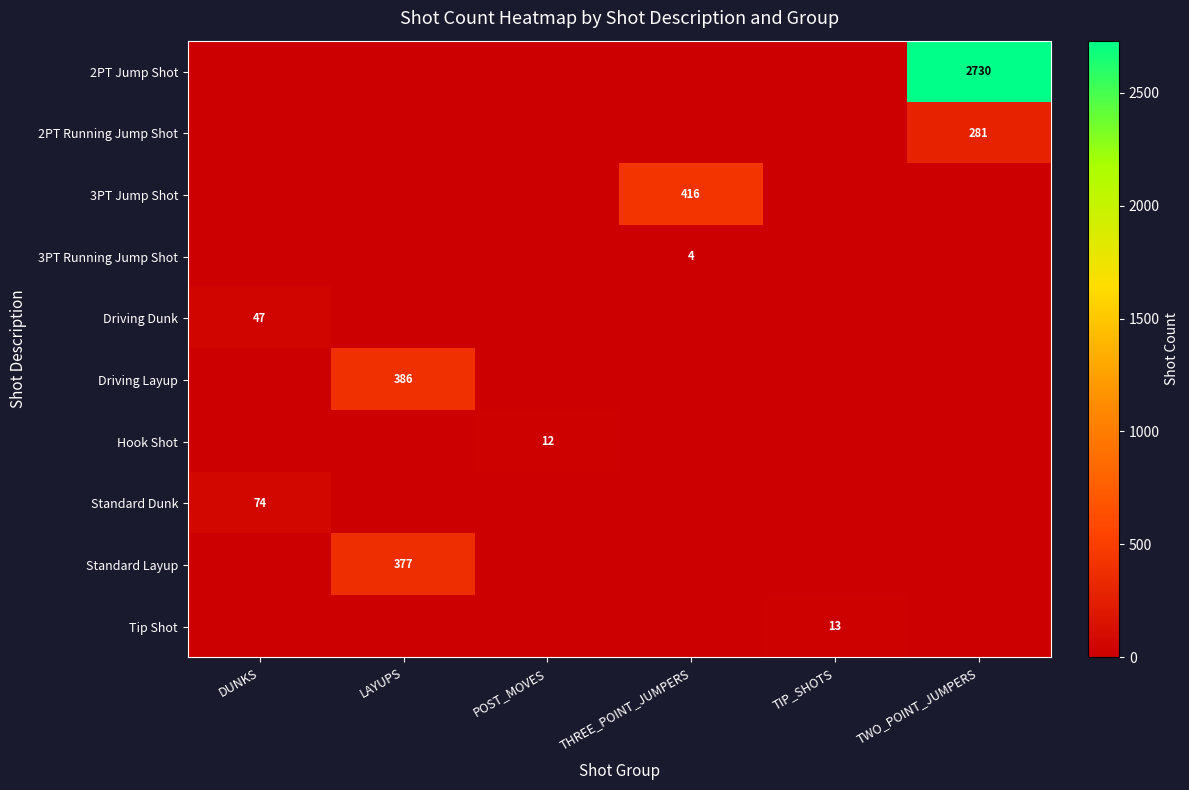

The Standard Dunk series shows 0 at TIP_SHOTS. True or false?

True